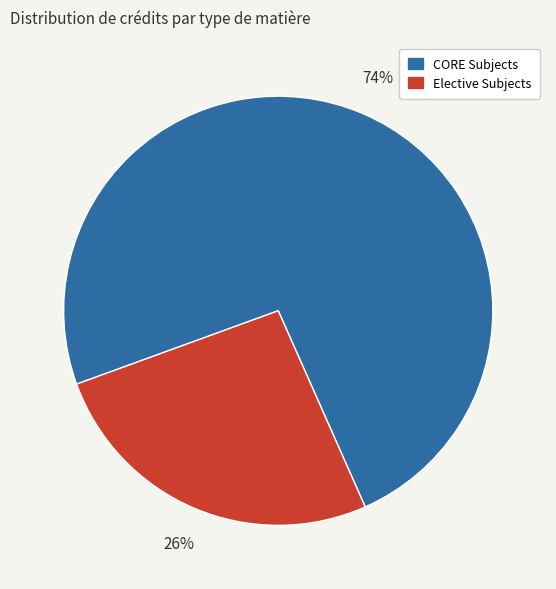

Does any single category account for the majority?

Yes